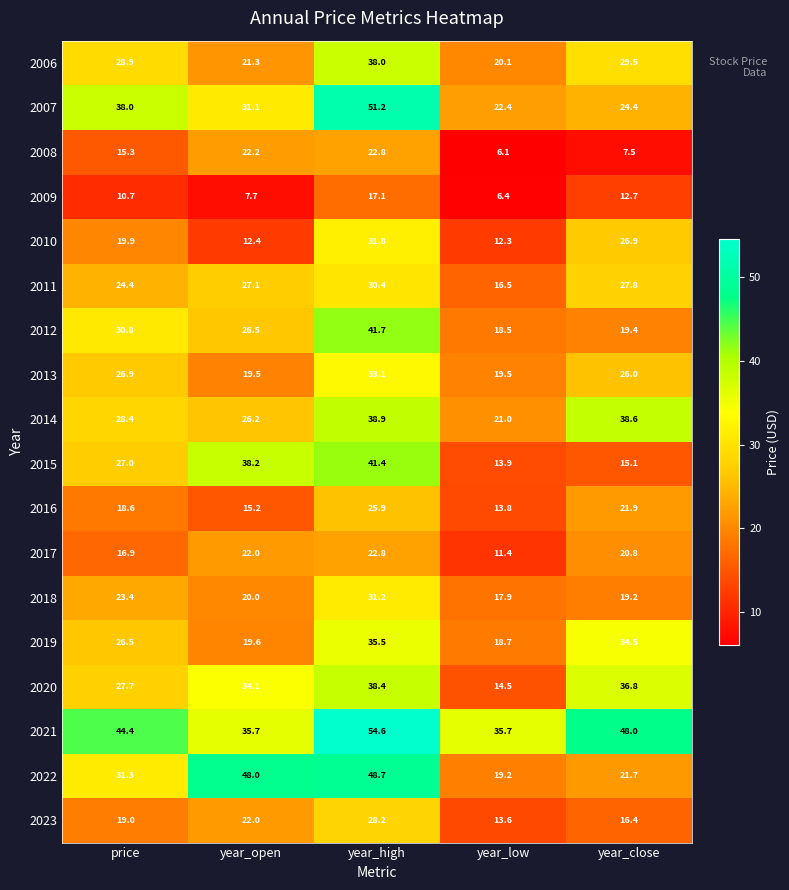

What is the spread (max minus min) of values at year_low?

29.6